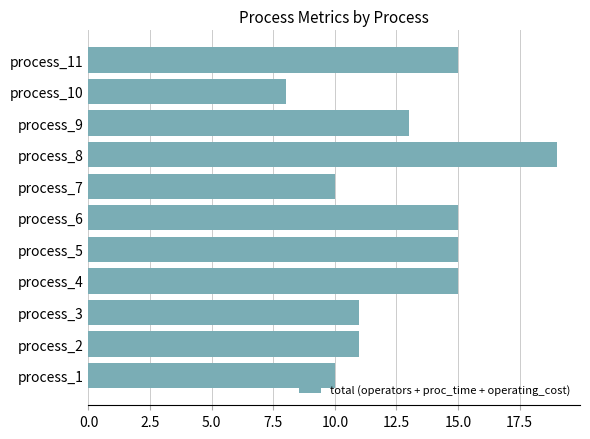

What is the greatest value displayed?

19